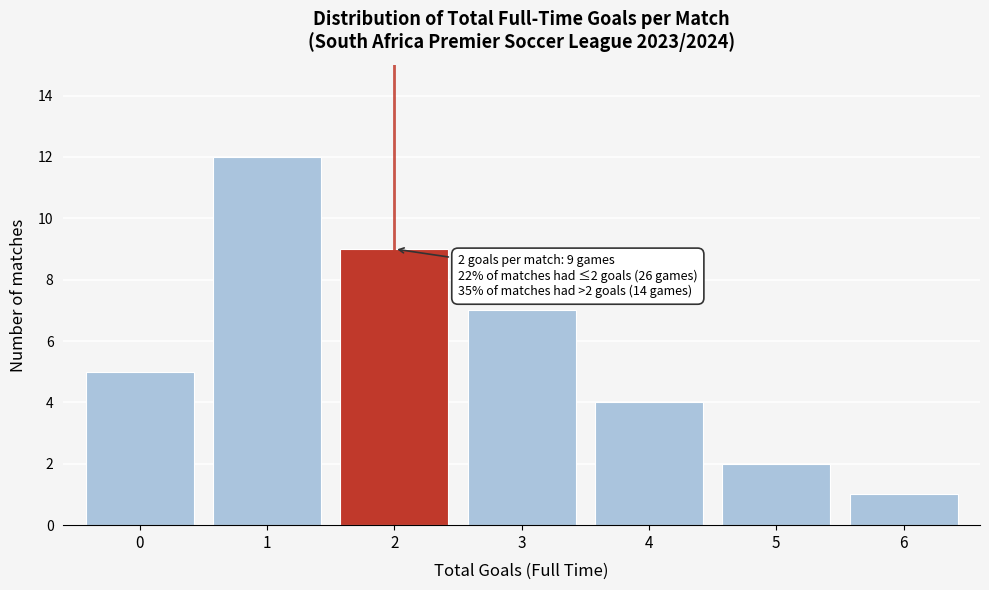

Over which range of the x-axis is the bar tallest?

0.5 to 1.5